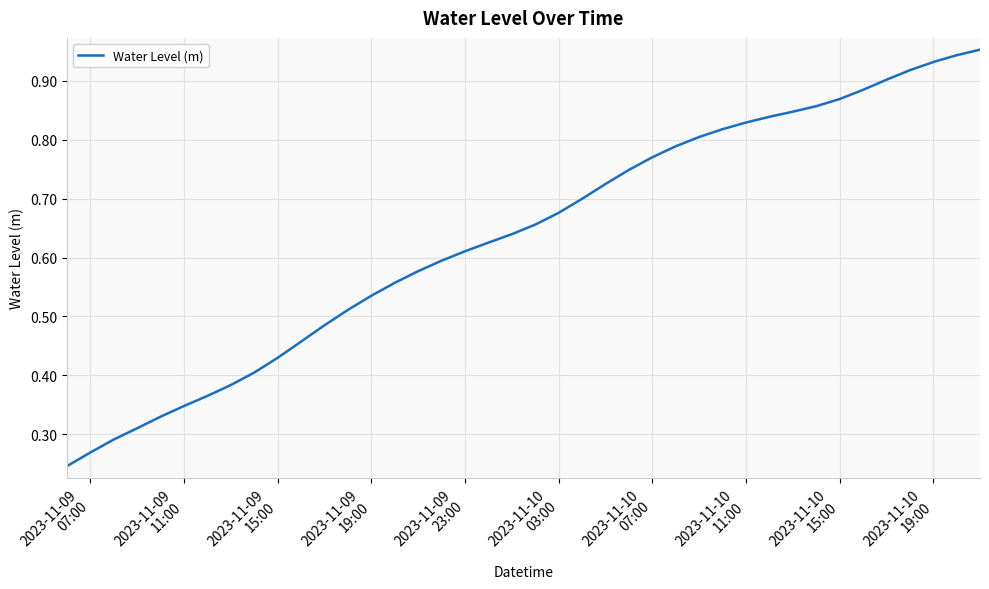

Where is the data nearest to the value 0?

2023-11-09
07:00